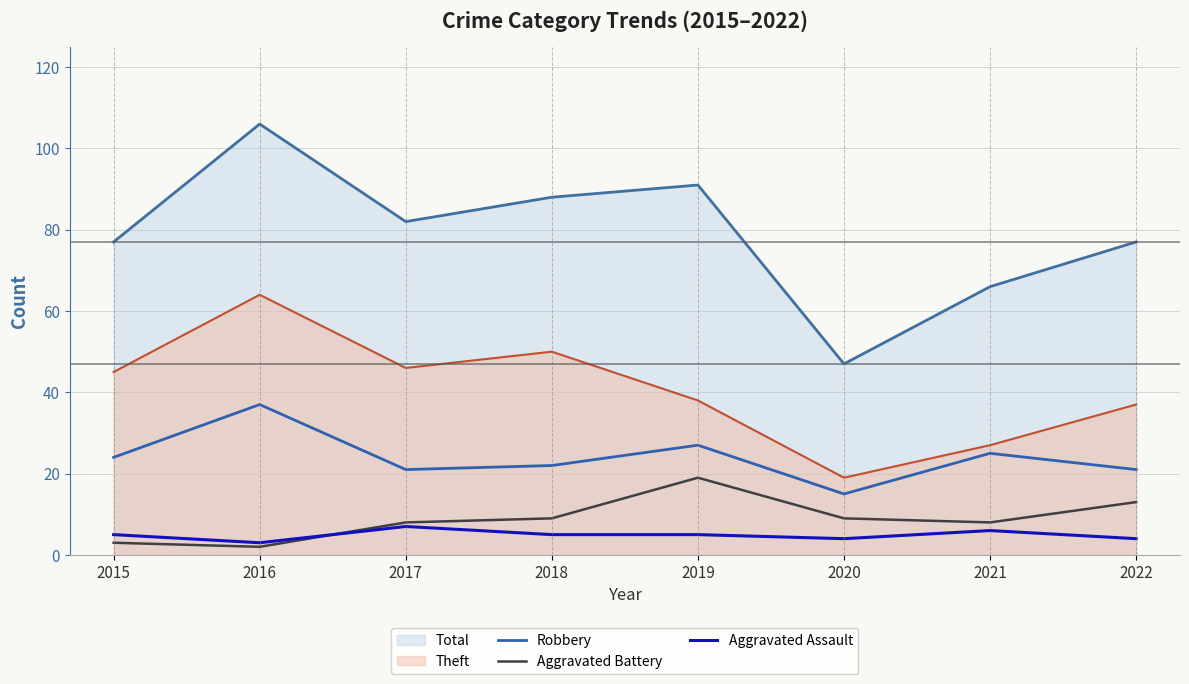

True or false: Robbery and Aggravated Assault intersect in this chart.

False